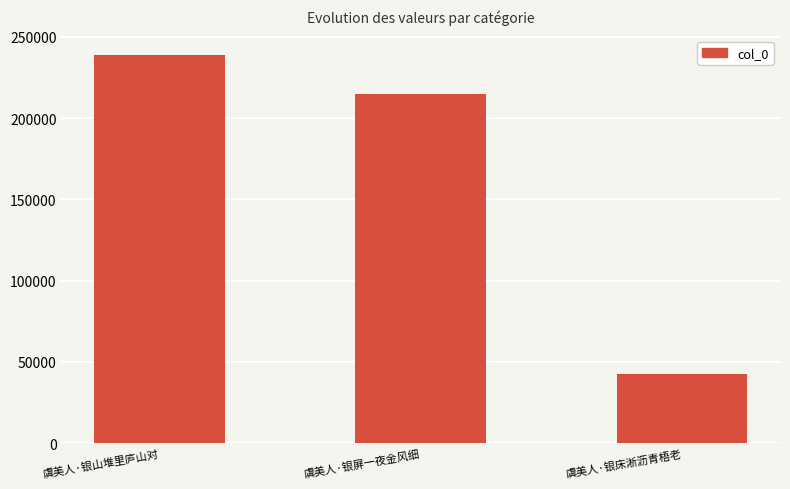

What is the change in value from 虞美人·银山堆里庐山对 to 虞美人·银床淅沥青梧老?

-196211